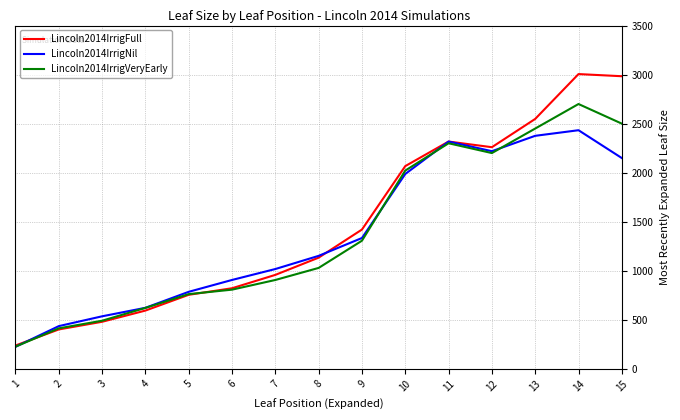

The value of Lincoln2014IrrigNil at 15 is 2149.3. True or false?

True